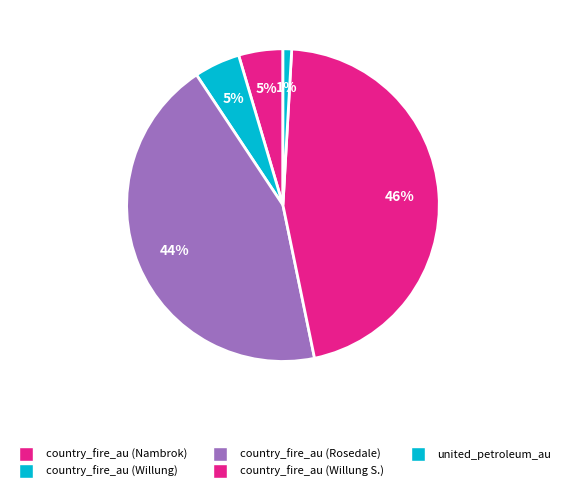

To the nearest percent, what is the average slice percentage?

20%